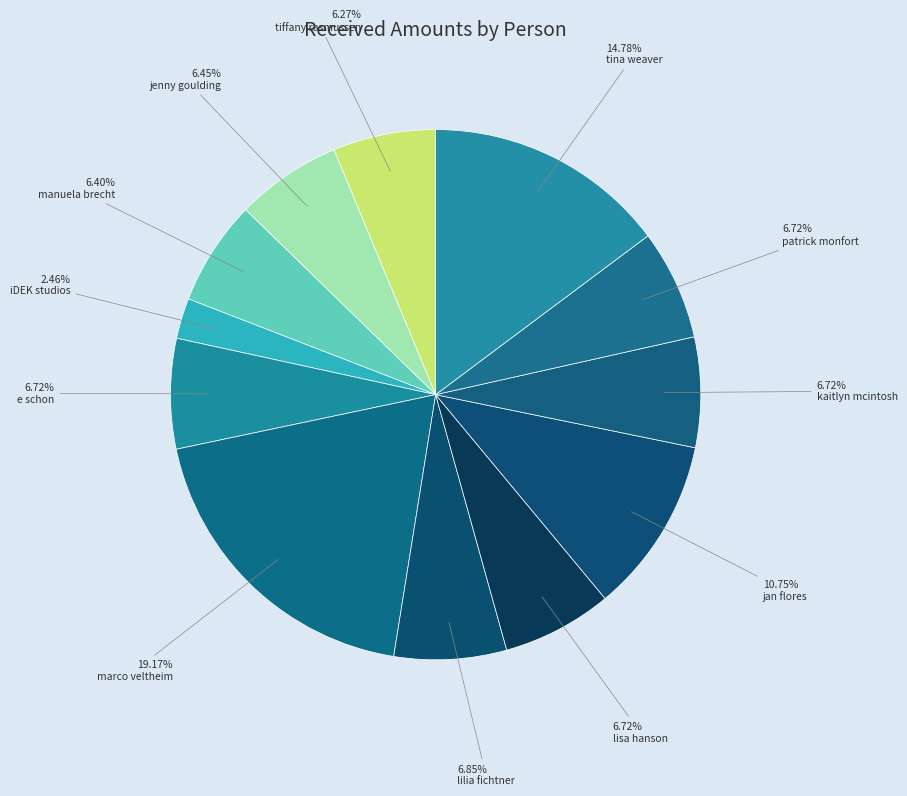

How many segments does this pie chart have?

12